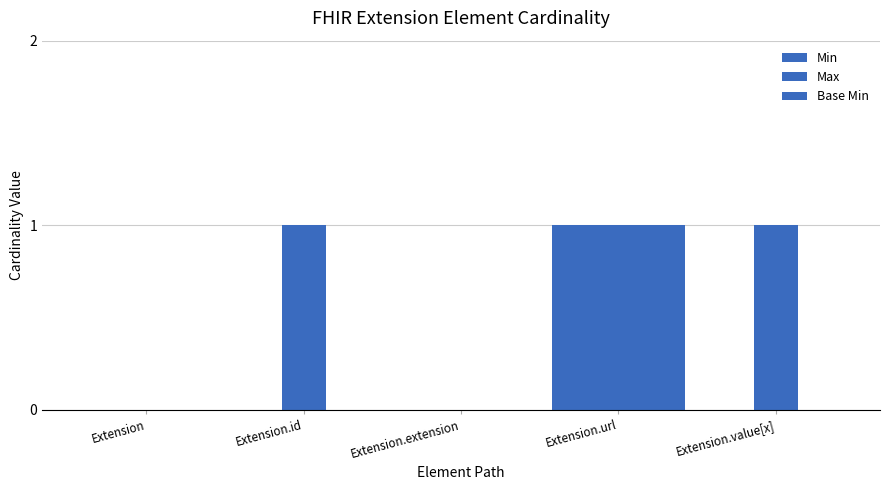

How many categories are shown in the chart?

5